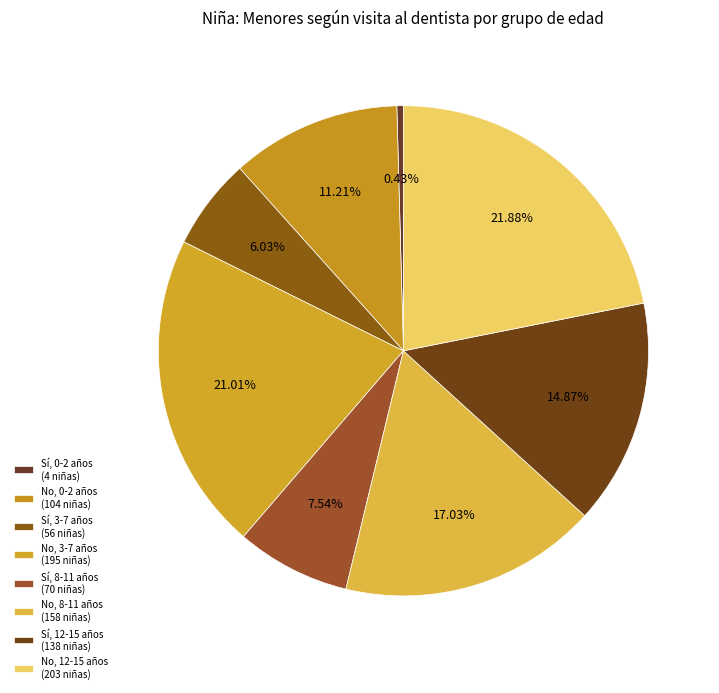

Count the number of slices in the pie.

8